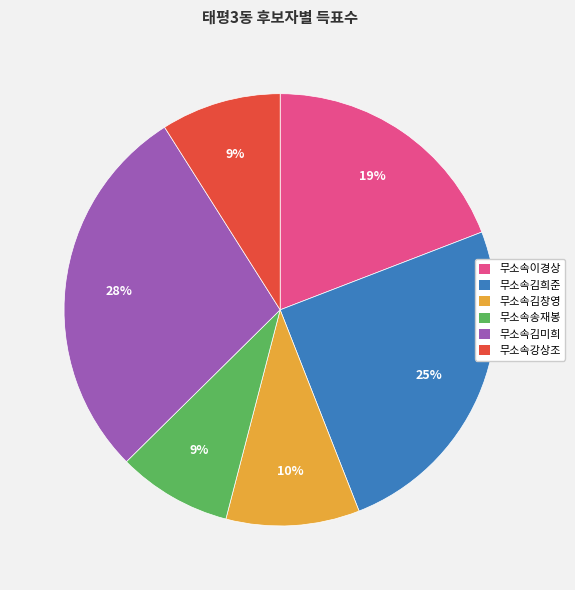

Between 무소속송재봉 and 무소속이경상, which is larger?

무소속이경상